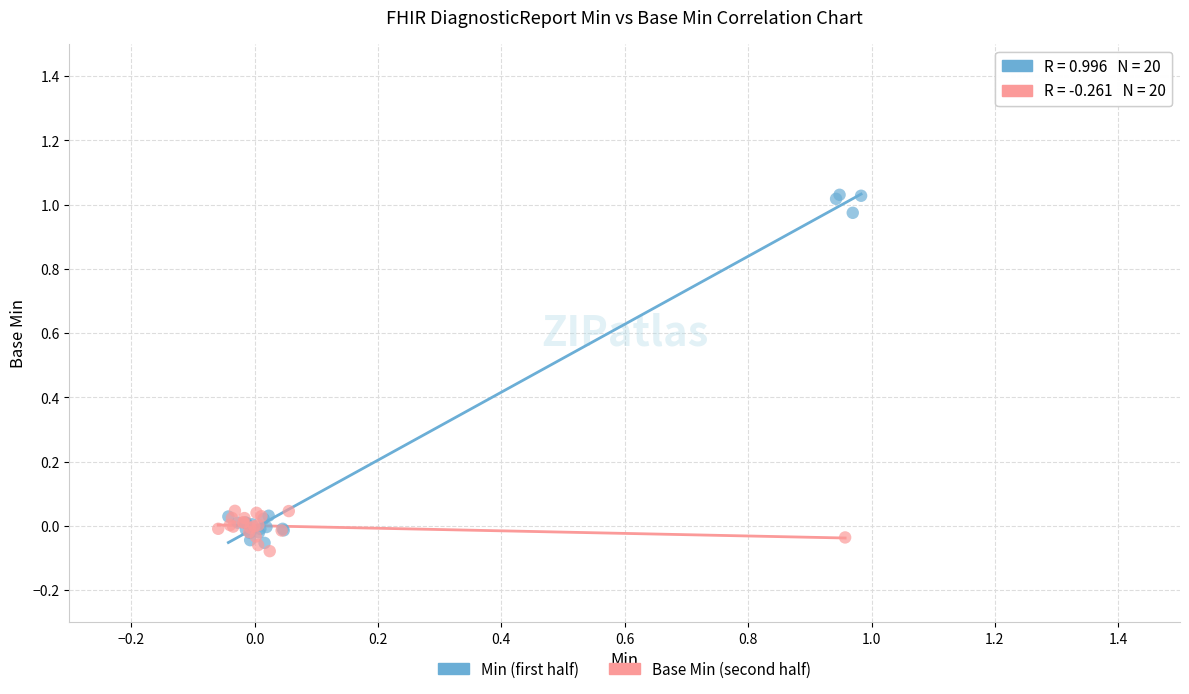

Which series has the largest Y range (max minus min)?

Min (first half)